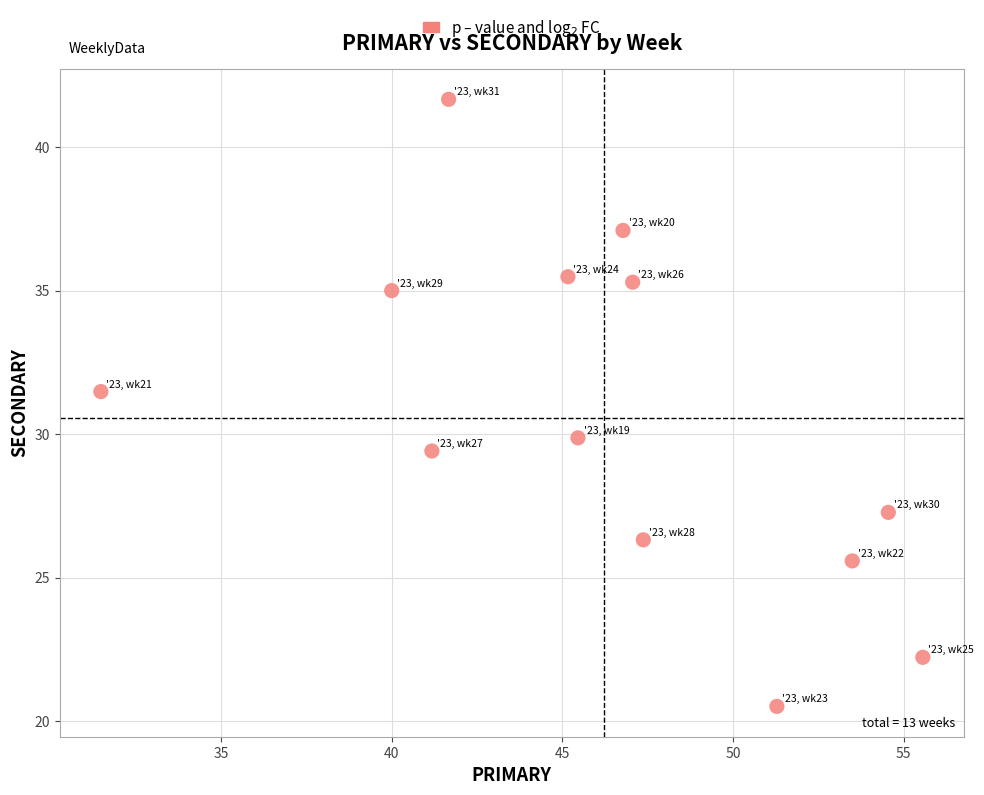

What is the range of X values (max minus min)?

24.1